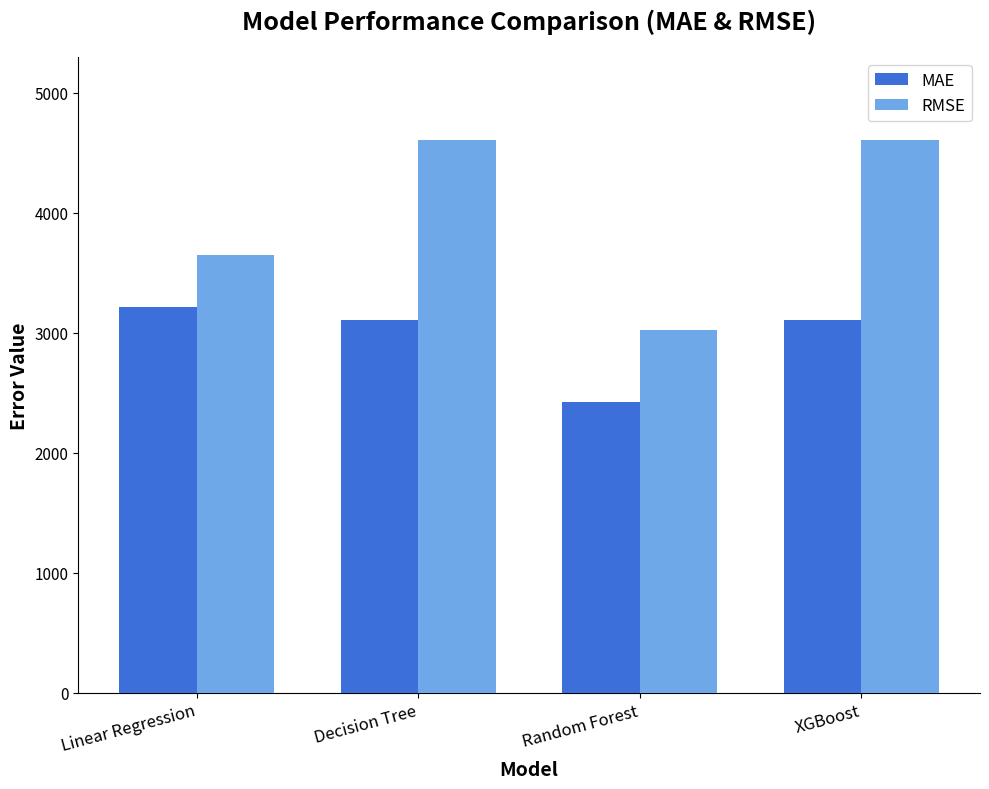

The RMSE series shows 3020.3 at Random Forest. True or false?

True